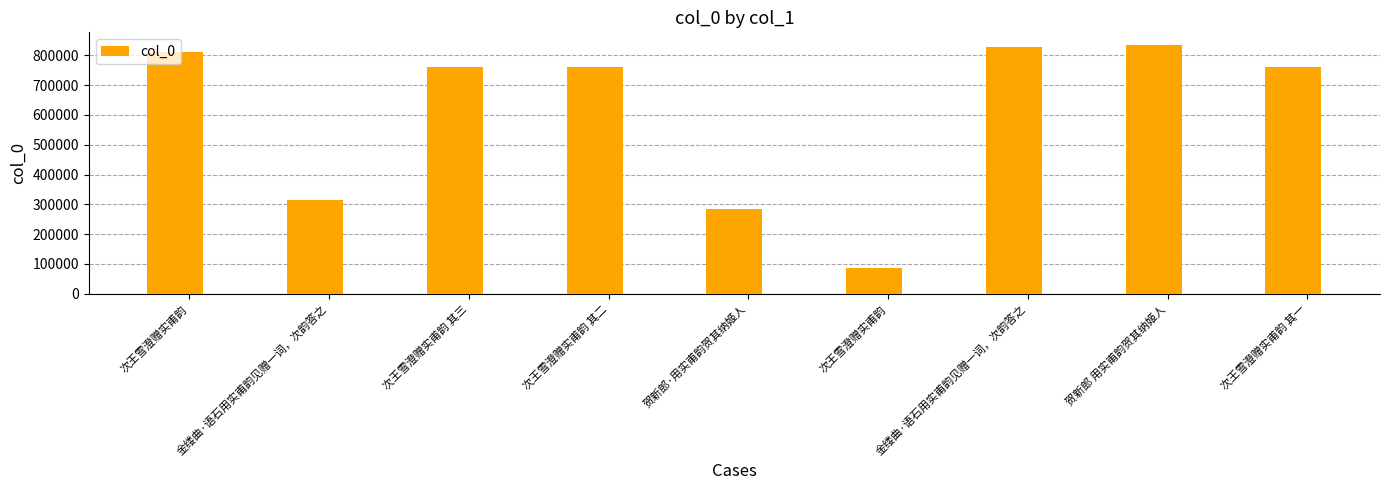

What value does the data have at 次王雪澄赠实甫韵, to the nearest 100?

811300